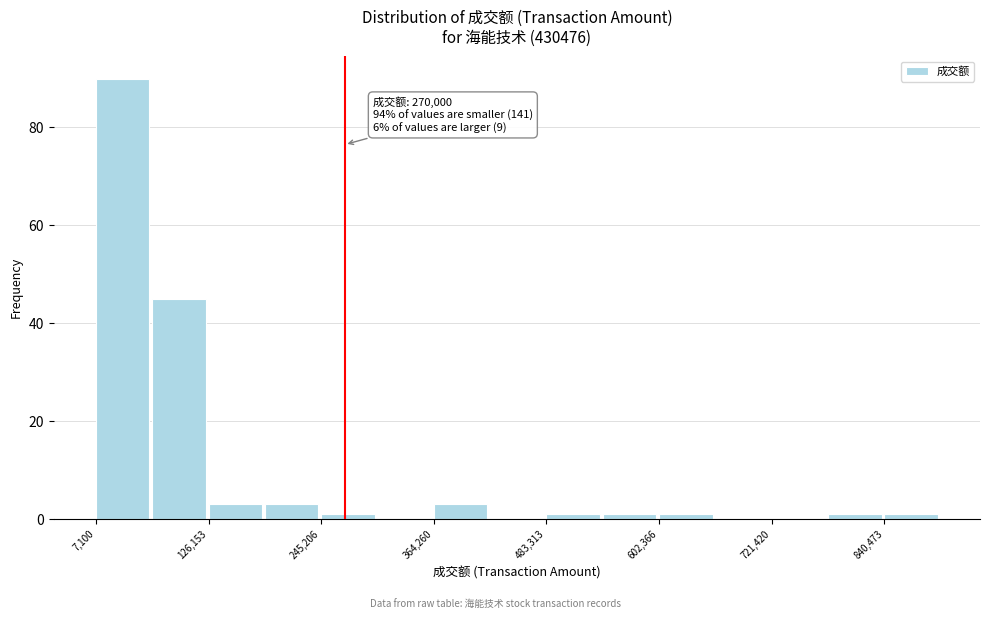

Around what value on the x-axis is the tallest bar? Give the approximate position of its centre, as read against the axis.

40000